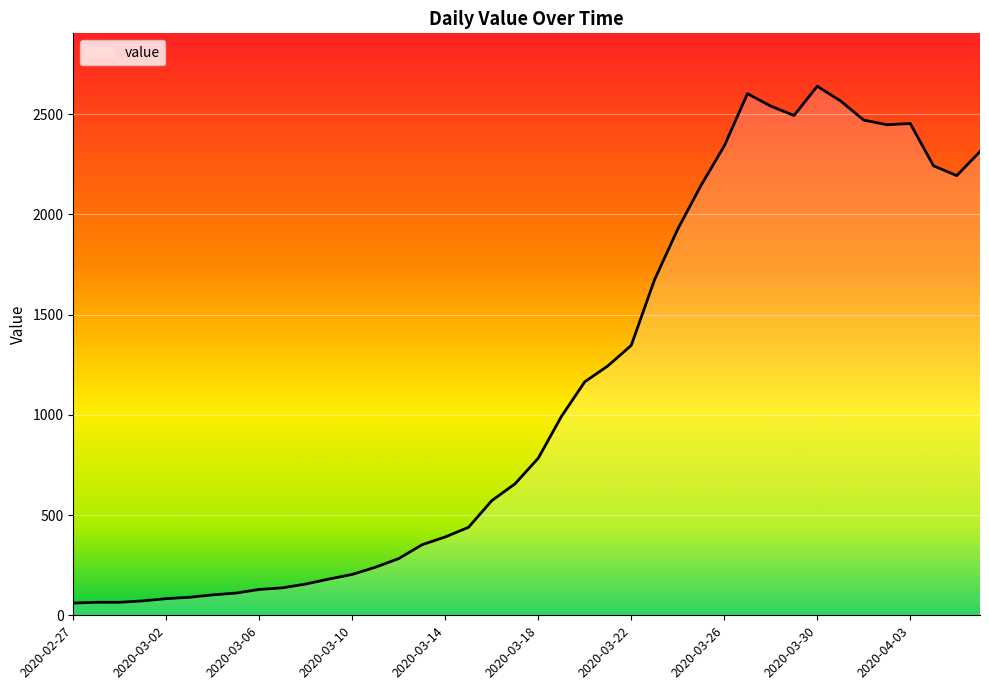

Does the chart have visible grid lines?

Yes